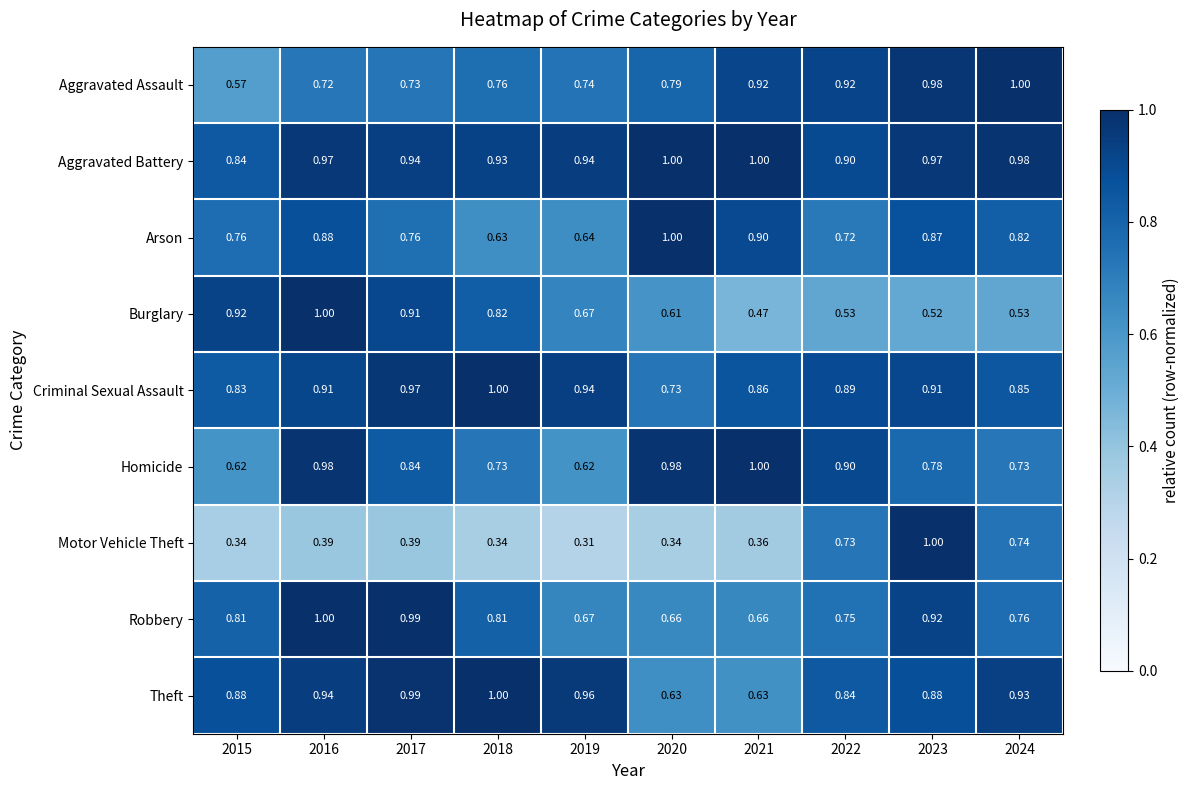

What is the total value across all series at 2021?

6.8